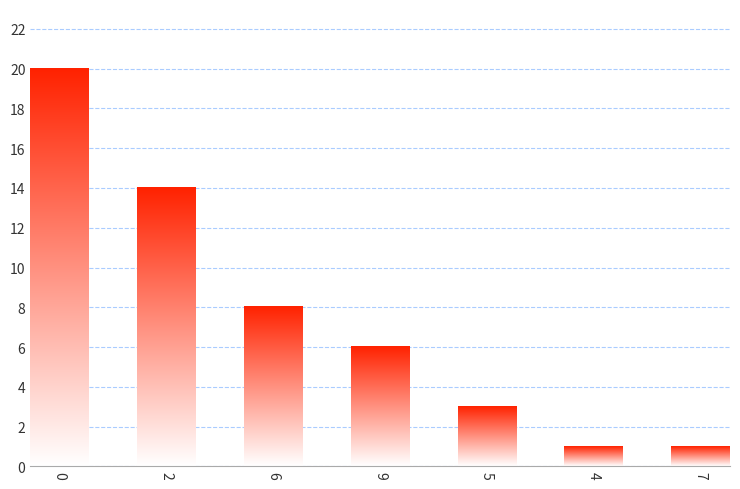

True or false: the data shows 8 at 6.

True